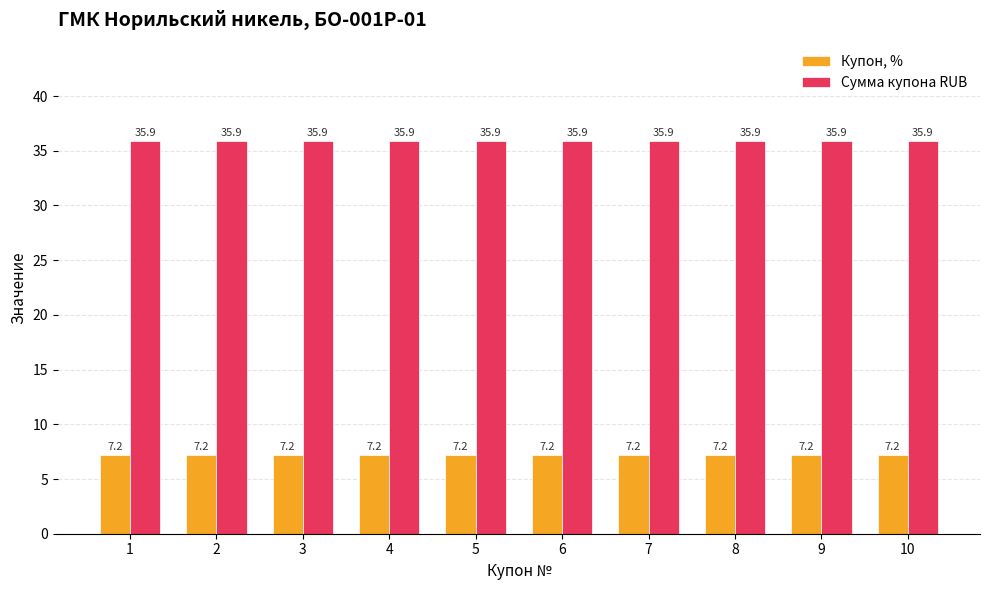

Reading right to left, extract all data points from this chart.

Купон, %: 10=7.2	9=7.2	8=7.2	7=7.2	6=7.2	5=7.2	4=7.2	3=7.2	2=7.2	1=7.2
Сумма купона RUB: 10=35.9	9=35.9	8=35.9	7=35.9	6=35.9	5=35.9	4=35.9	3=35.9	2=35.9	1=35.9